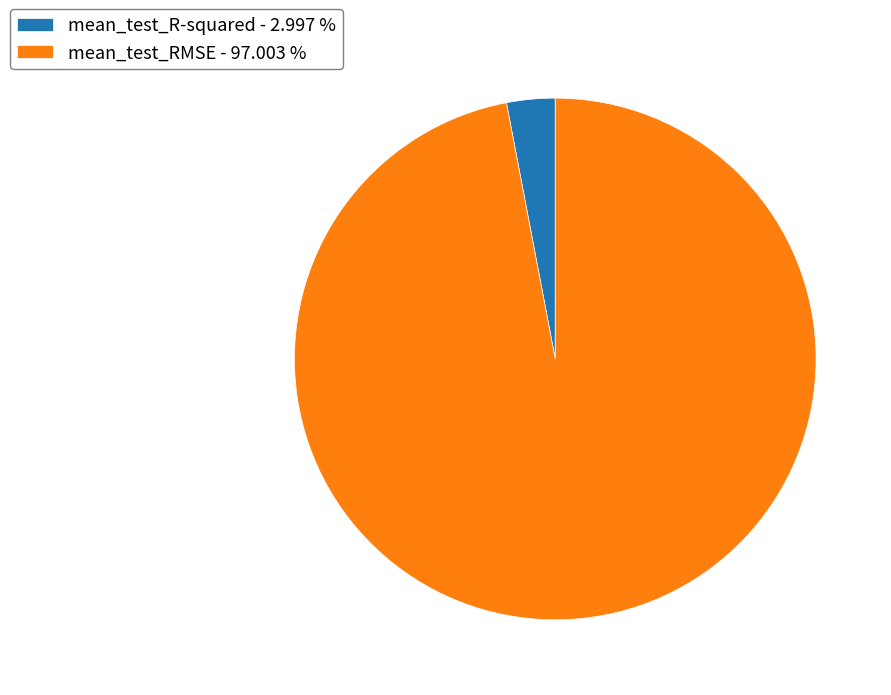

Which has a higher value, mean_test_R-squared or mean_test_RMSE?

mean_test_RMSE